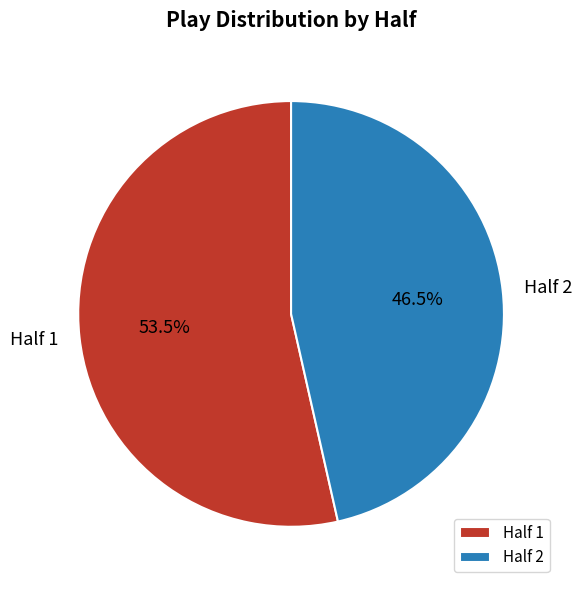

Rank the categories by value from lowest to highest.

Half 2, Half 1